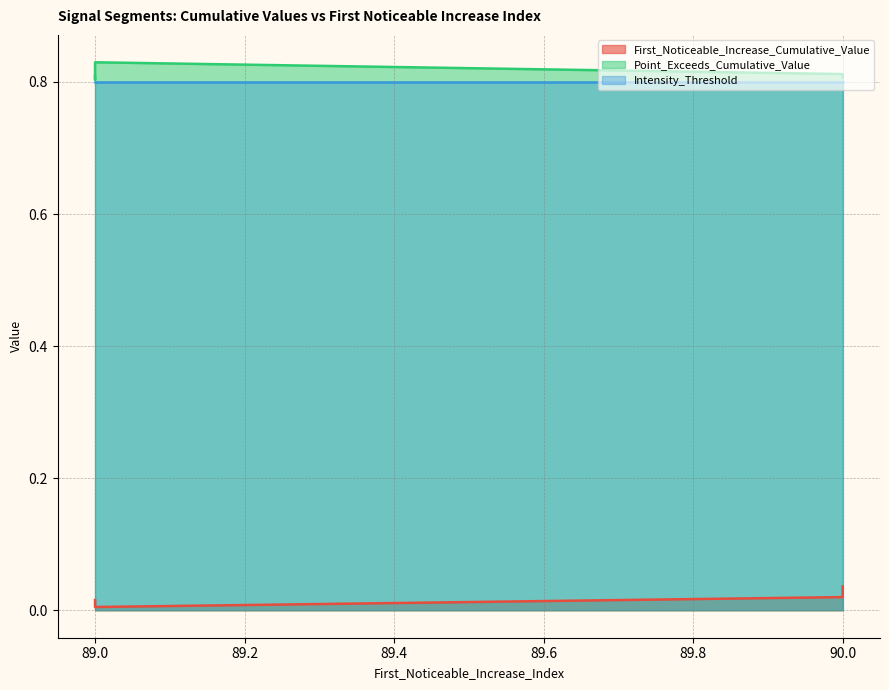

True or false: Point_Exceeds_Cumulative_Value has a value of 1.3 at 89.

False